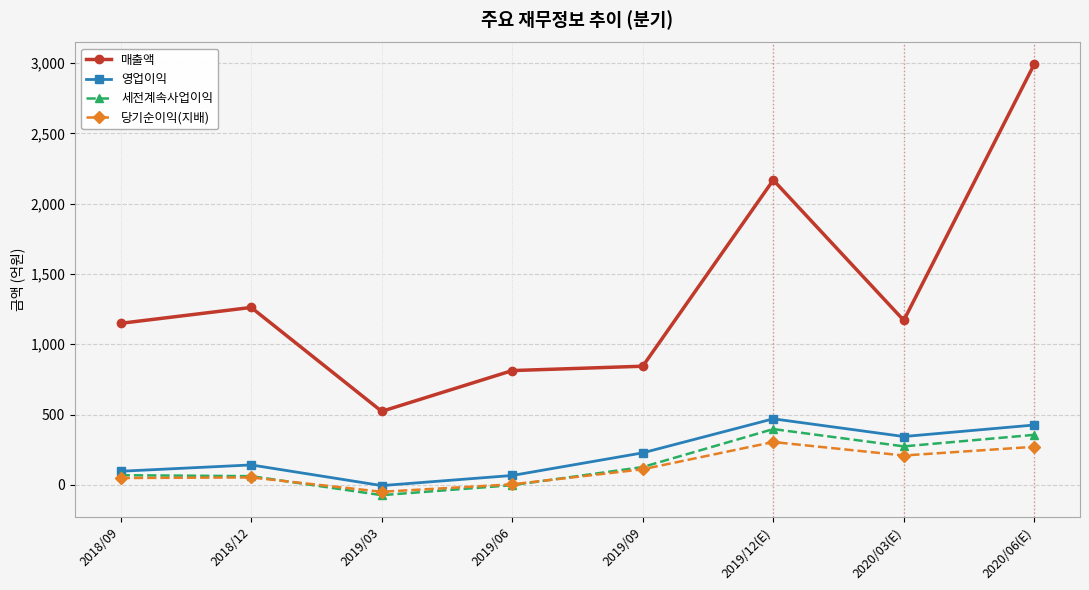

Is this an area chart (filled region under the line)?

No